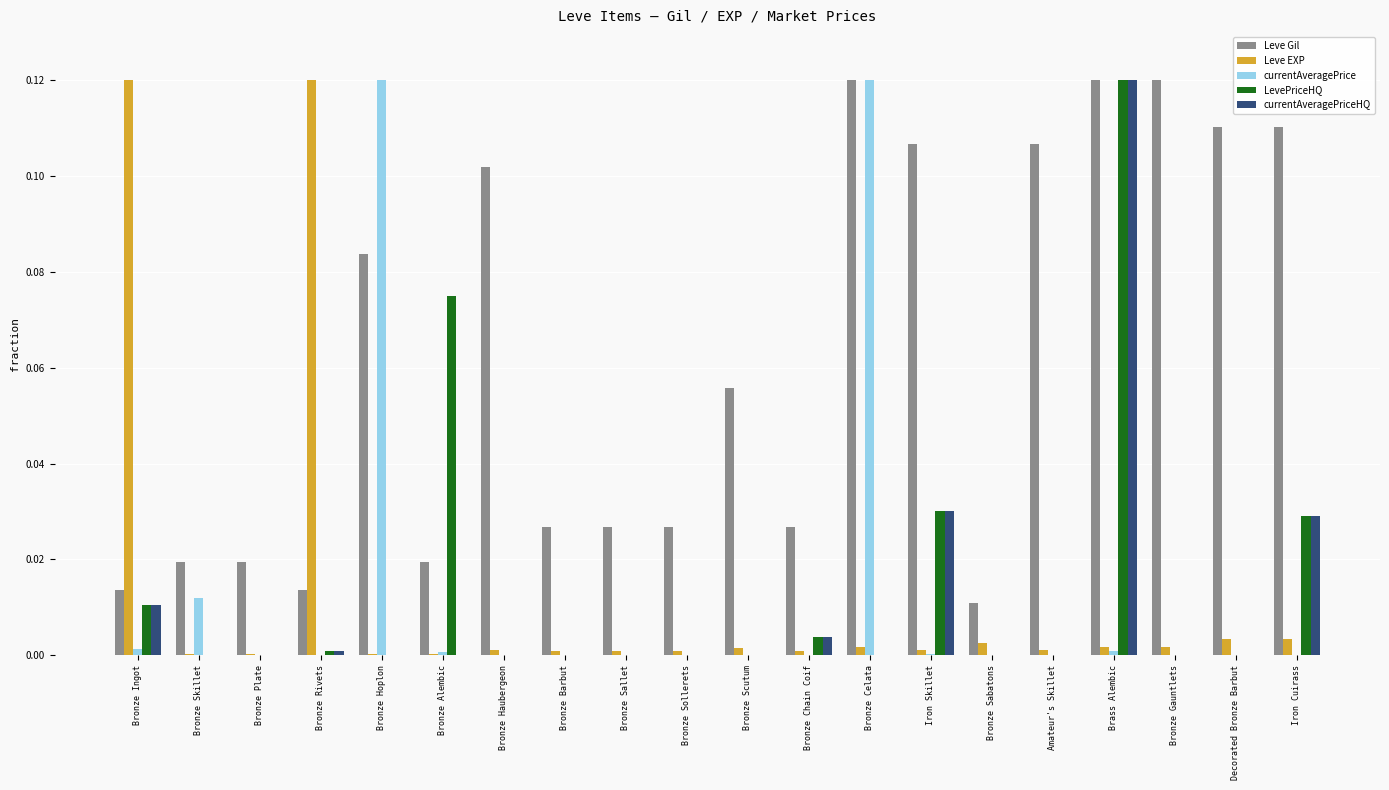

True or false: Leve EXP has a value of 0.0 at Decorated Bronze Barbut.

True